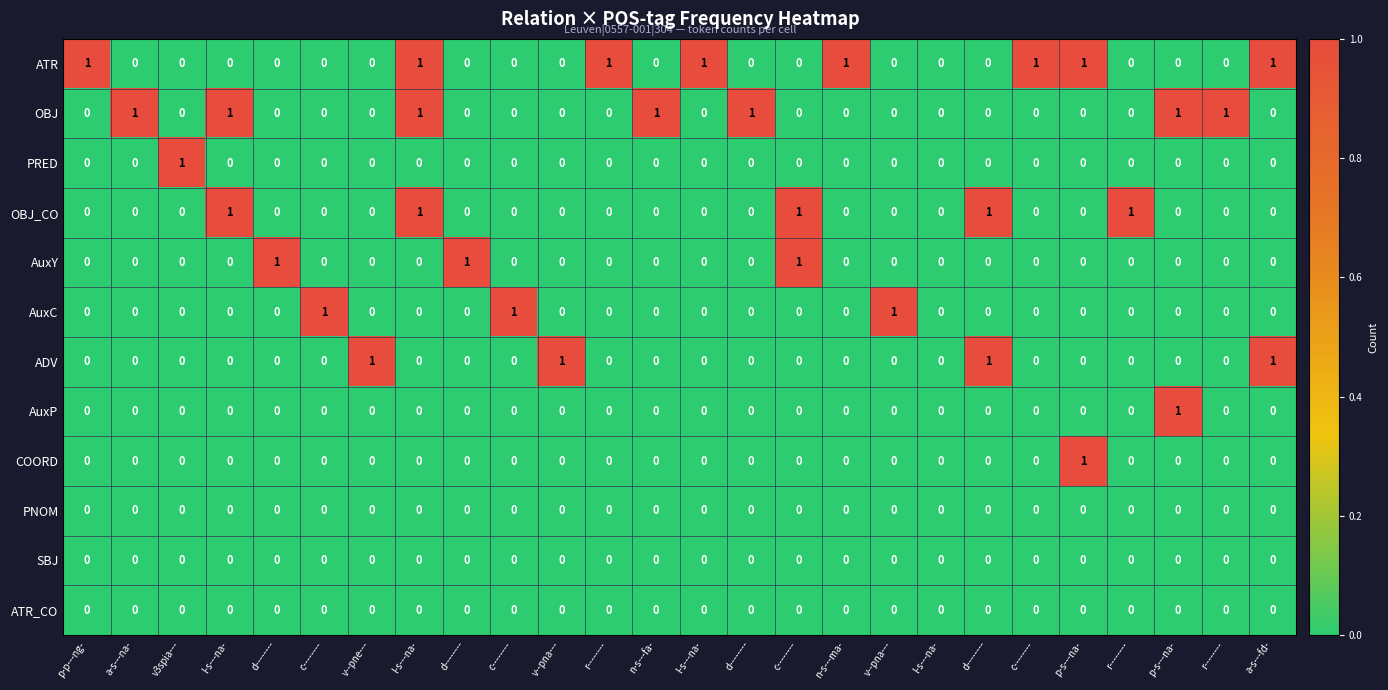

At how many categories does at least one series exceed 0?

25